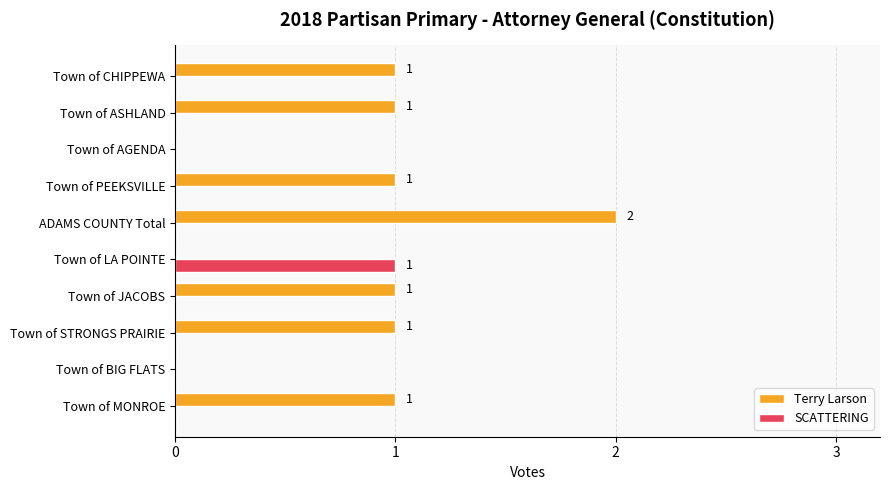

Is it true that Terry Larson equals 0 at Town of MONROE?

False